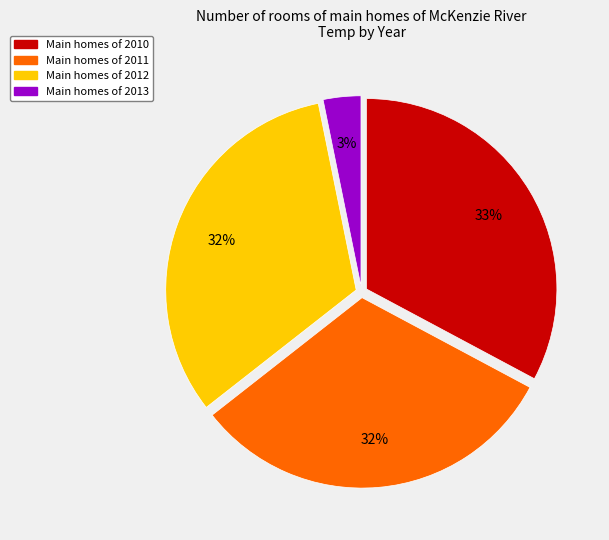

Is there any slice that represents more than half of the pie?

No